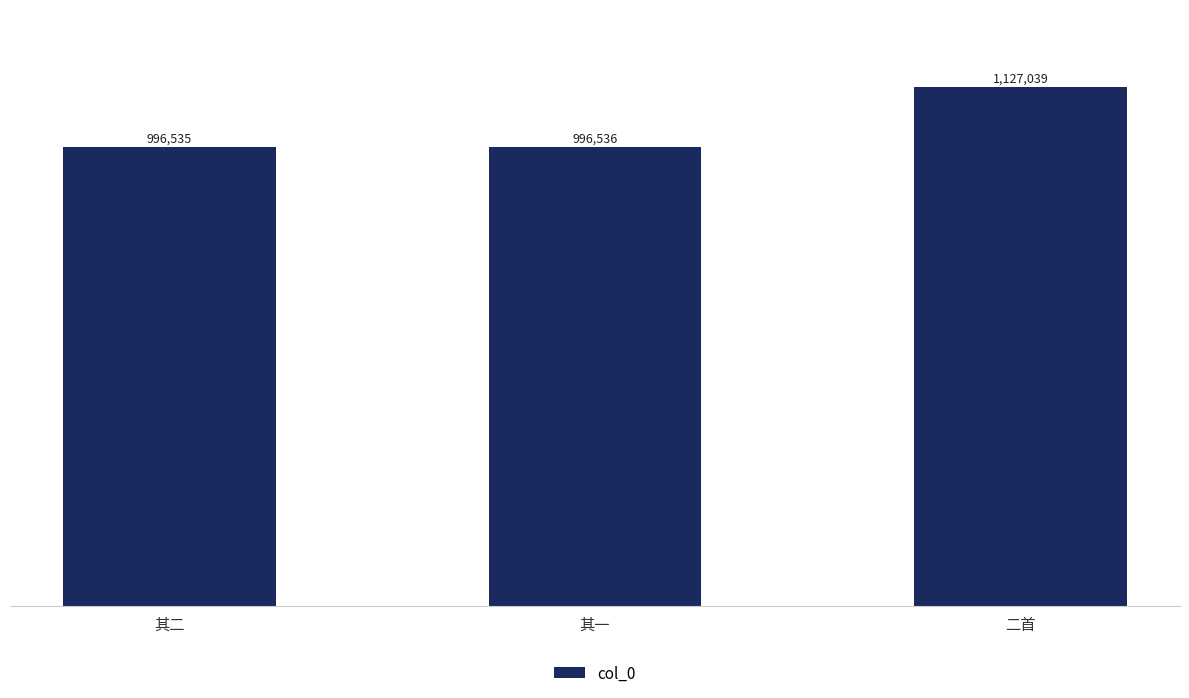

What is the approximate value at 二首, to the nearest 10?

1127040